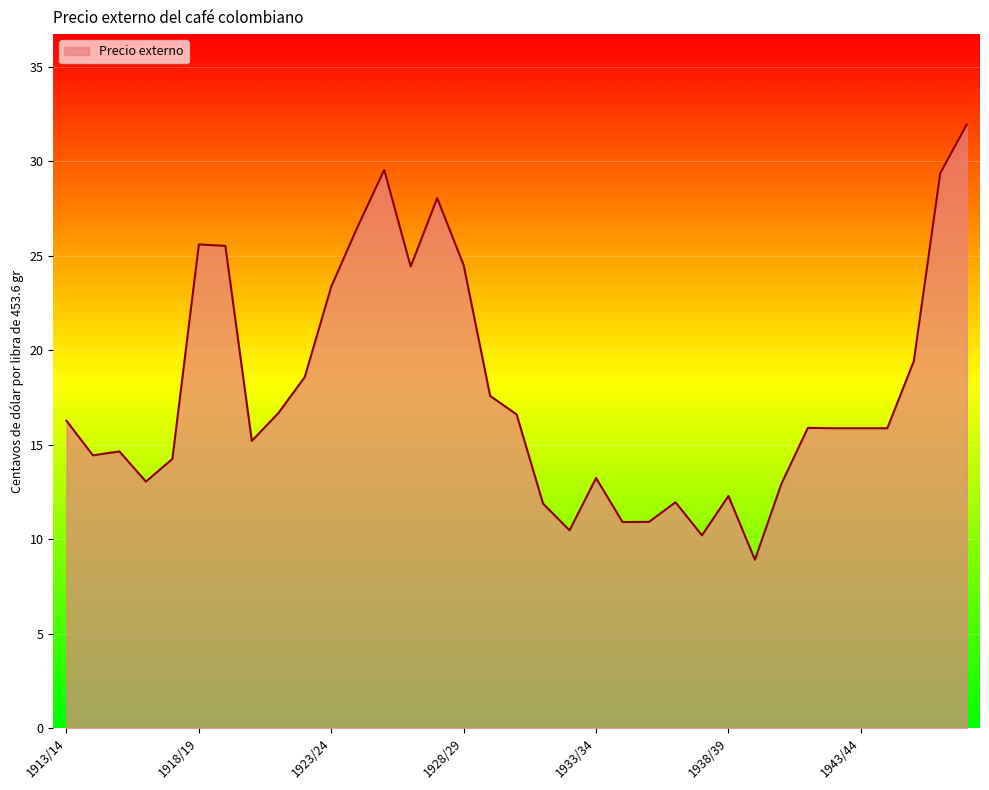

What is the difference between the maximum and minimum values?

23.0